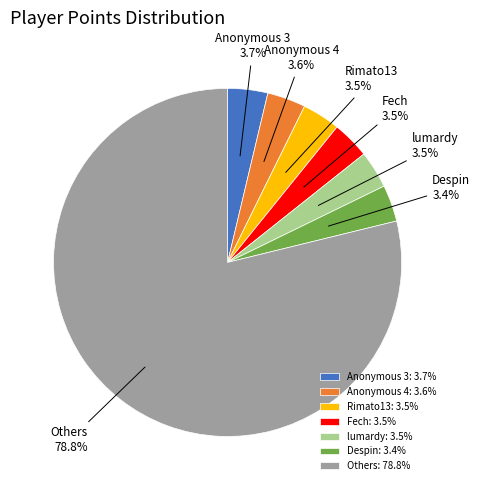

Does Rimato13 represent more than half of the total?

No